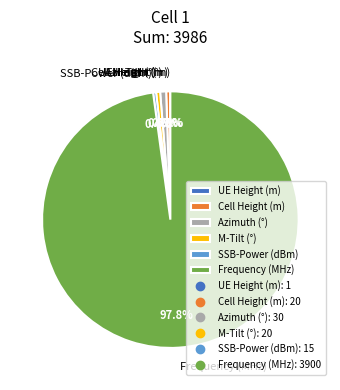

What is the total percentage of SSB-Power (dBm) and Cell Height (m)?

0.9%